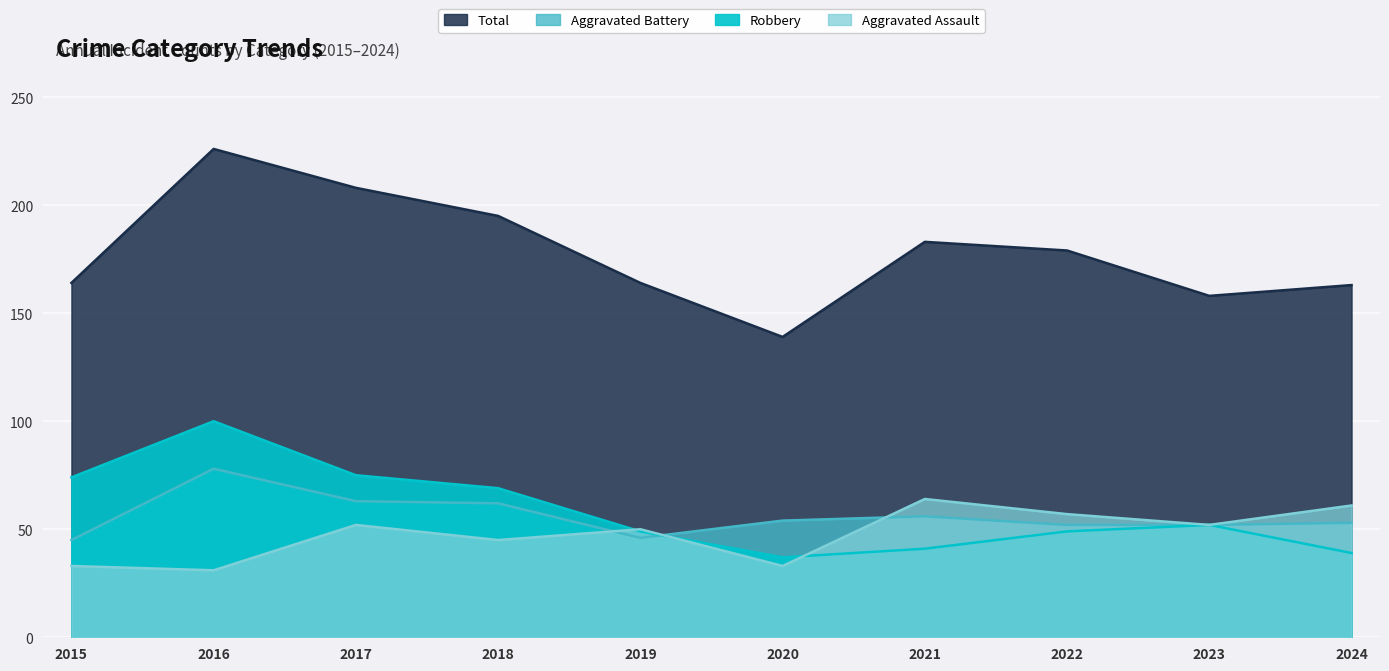

Read the Aggravated Battery value at 2020.

54